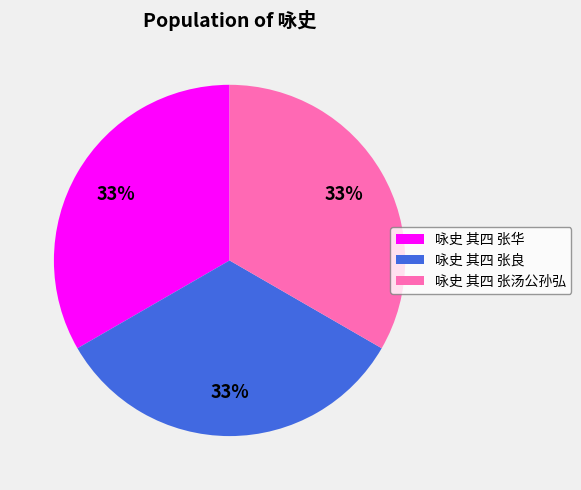

The 咏史 其四 张华 slice represents 33% of the pie. True or false?

True